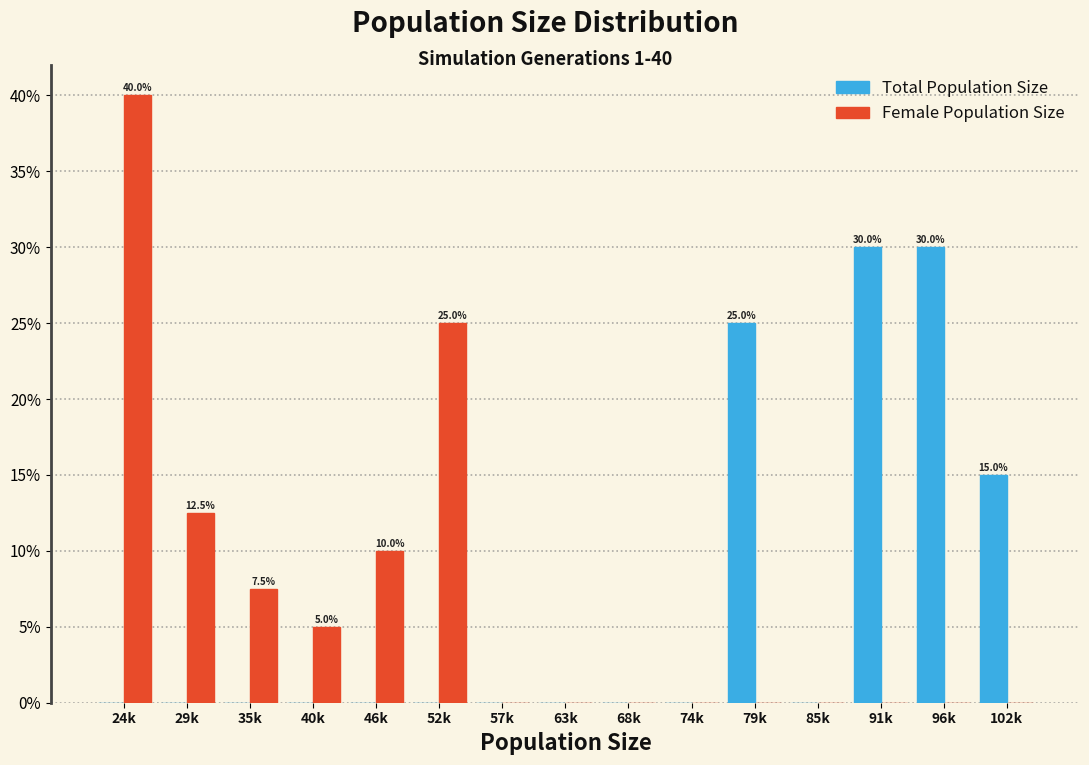

Reading left to right, transcribe all the data shown in this chart.

Total Population Size: 24k=0.0	29k=0.0	35k=0.0	40k=0.0	46k=0.0	52k=0.0	57k=0.0	63k=0.0	68k=0.0	74k=0.0	79k=25.0	85k=0.0	91k=30.0	96k=30.0	102k=15.0
Female Population Size: 24k=40.0	29k=12.5	35k=7.5	40k=5.0	46k=10.0	52k=25.0	57k=0.0	63k=0.0	68k=0.0	74k=0.0	79k=0.0	85k=0.0	91k=0.0	96k=0.0	102k=0.0